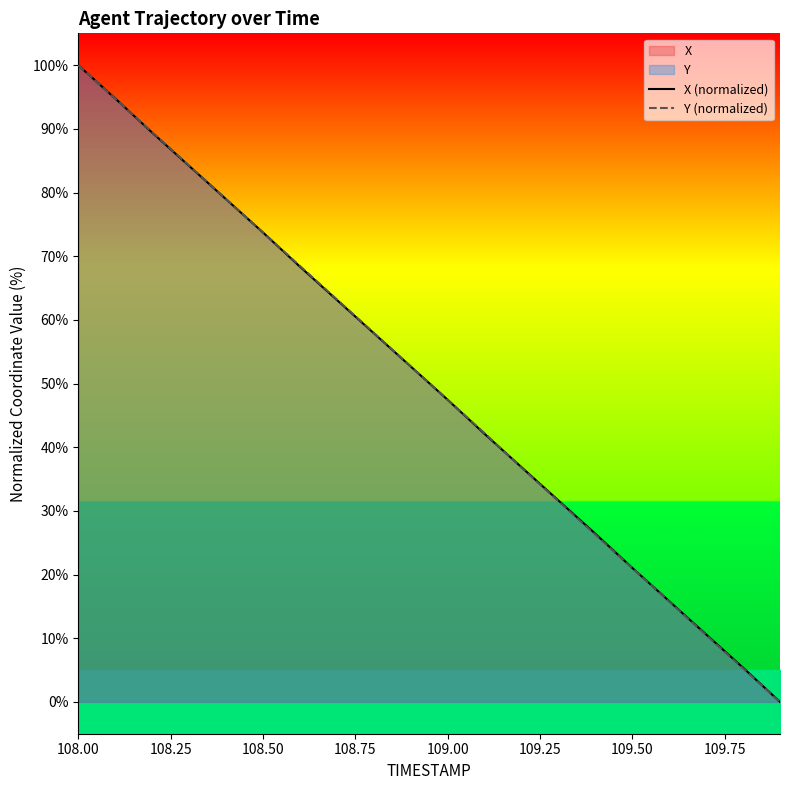

How many values in the X (normalized) series exceed 52?

10